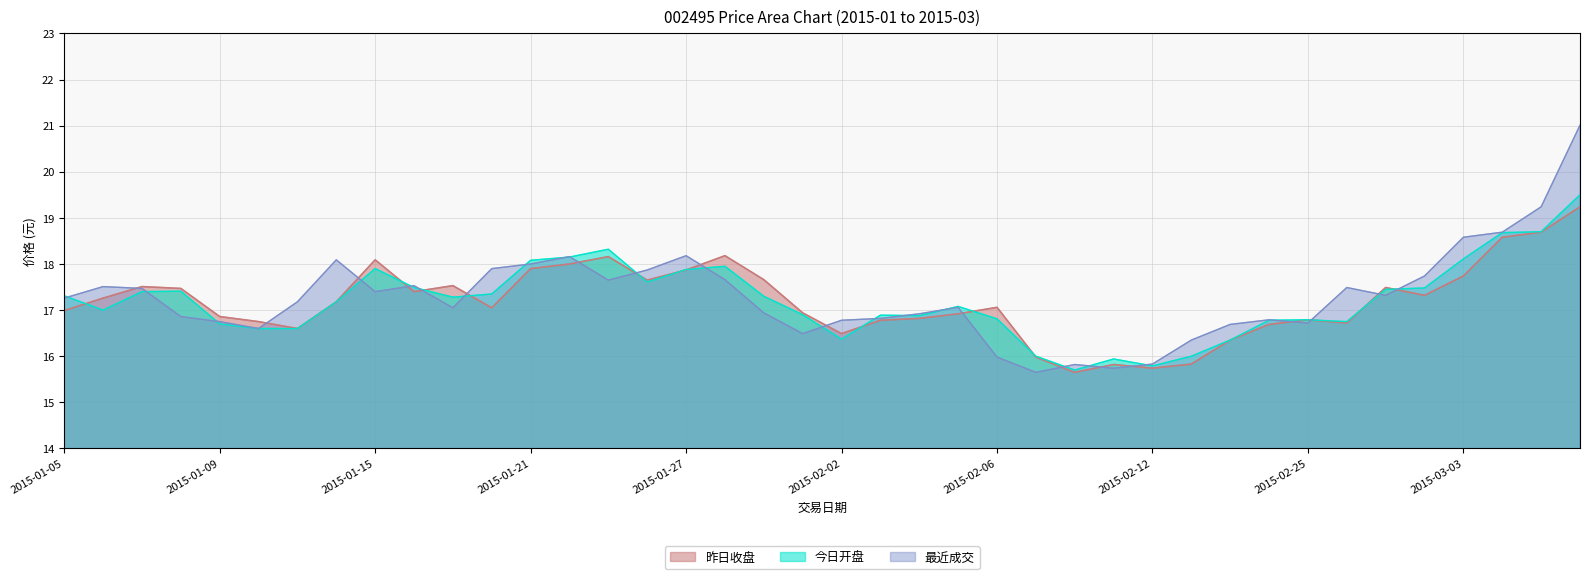

The 今日开盘 series shows 16.8 at 2015-02-06. True or false?

True